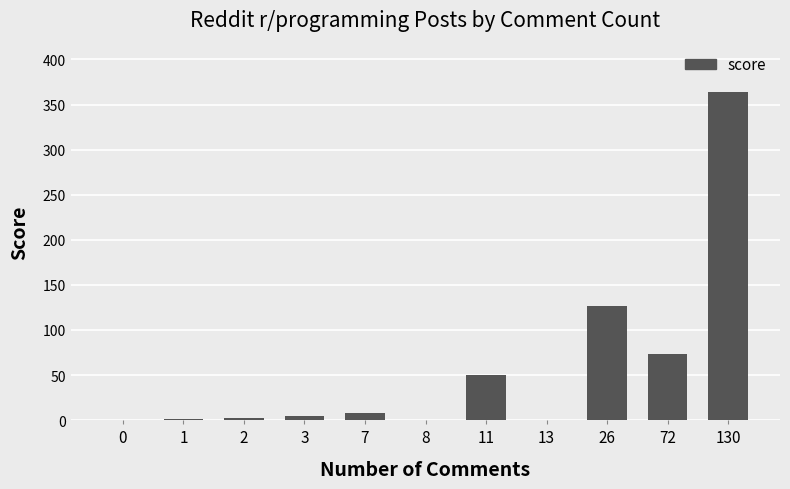

What is the sum of the values at 1 and 26?

127